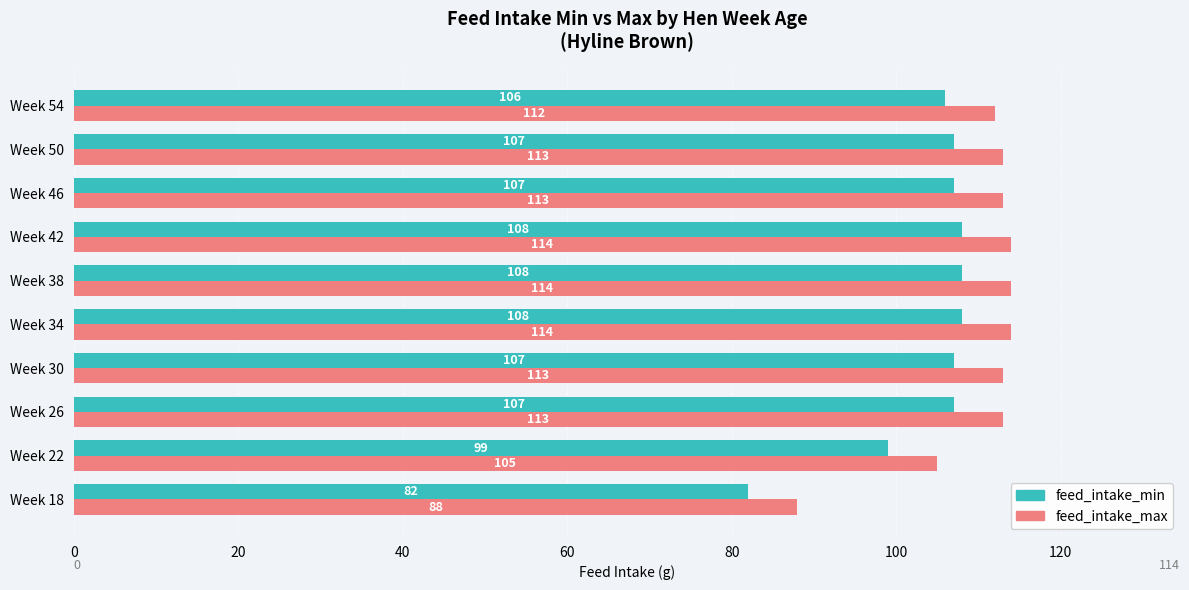

The value of feed_intake_max at Week 26 is 113. True or false?

True